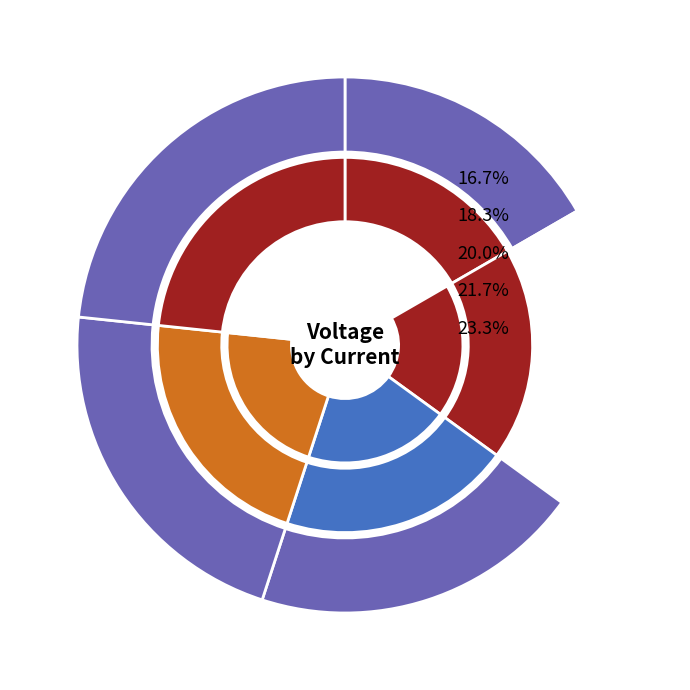

Rank the categories by value from lowest to highest.

1, 2, 3, 4, 5